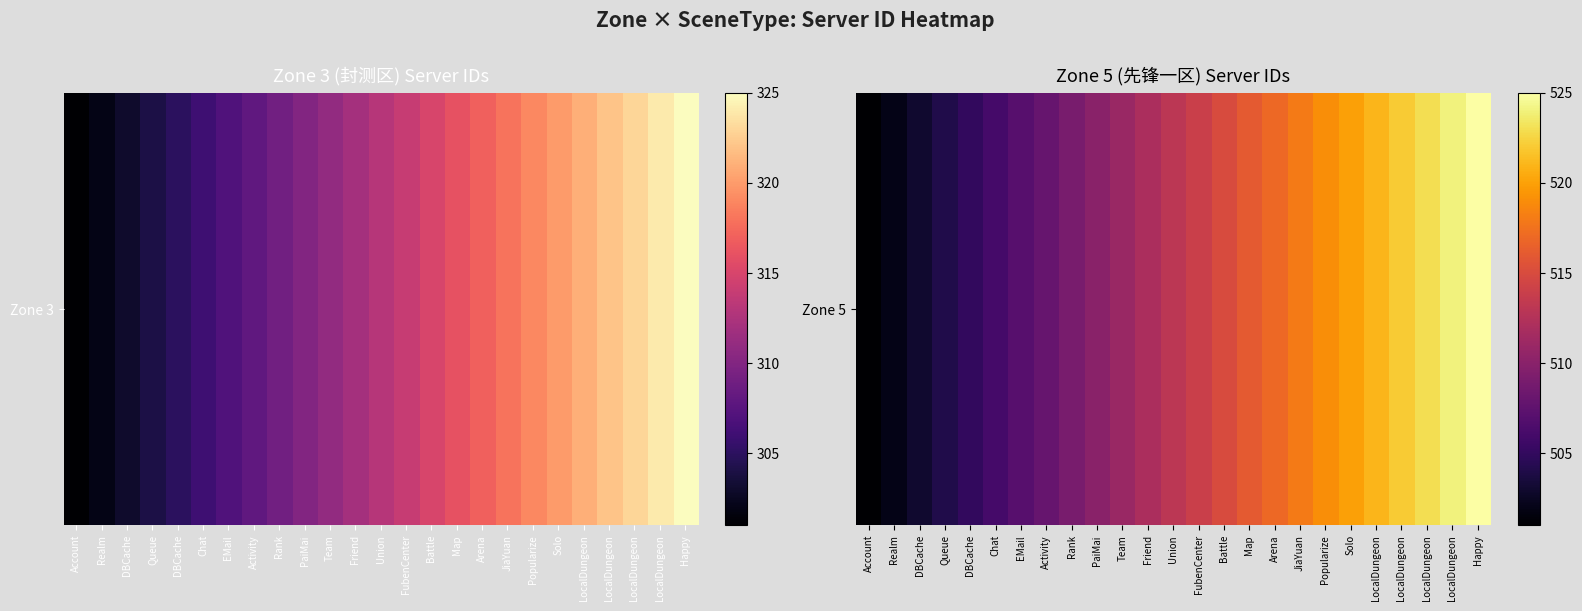

What is the greatest value displayed?

525